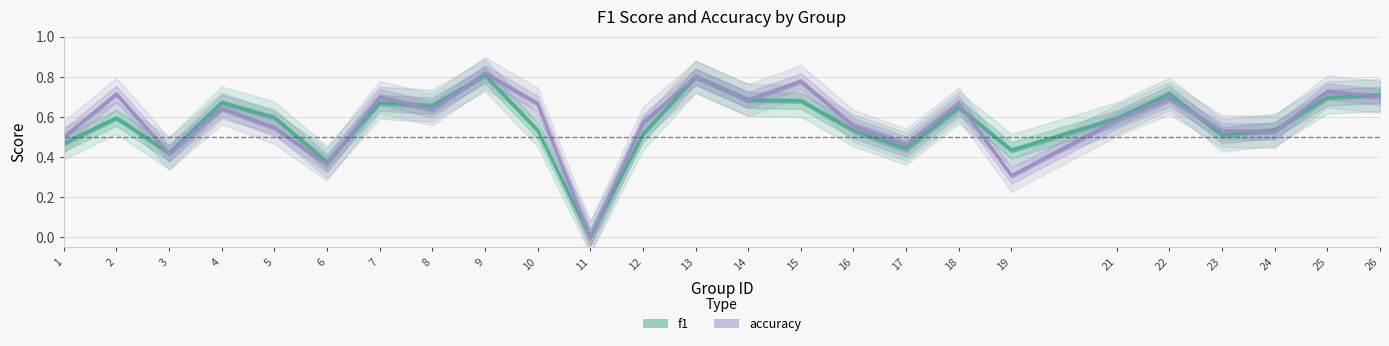

Which series ends up on top after the final intersection of f1 and accuracy?

f1